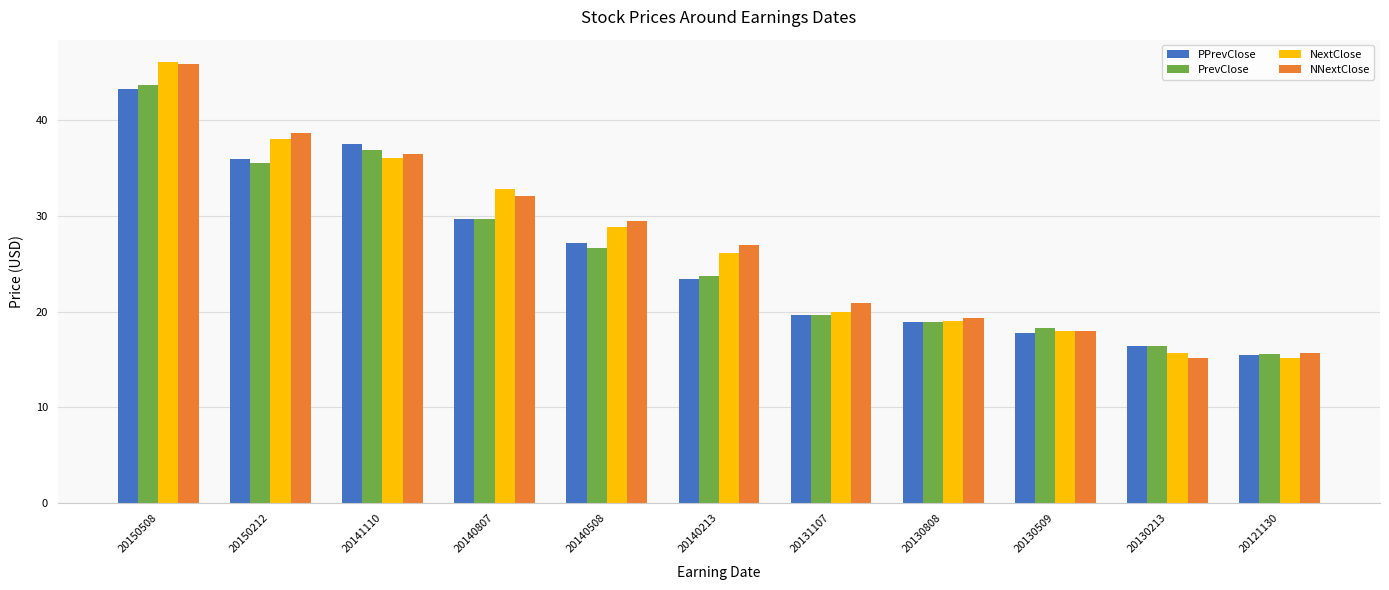

Which label corresponds to the largest value in the chart?

20150508